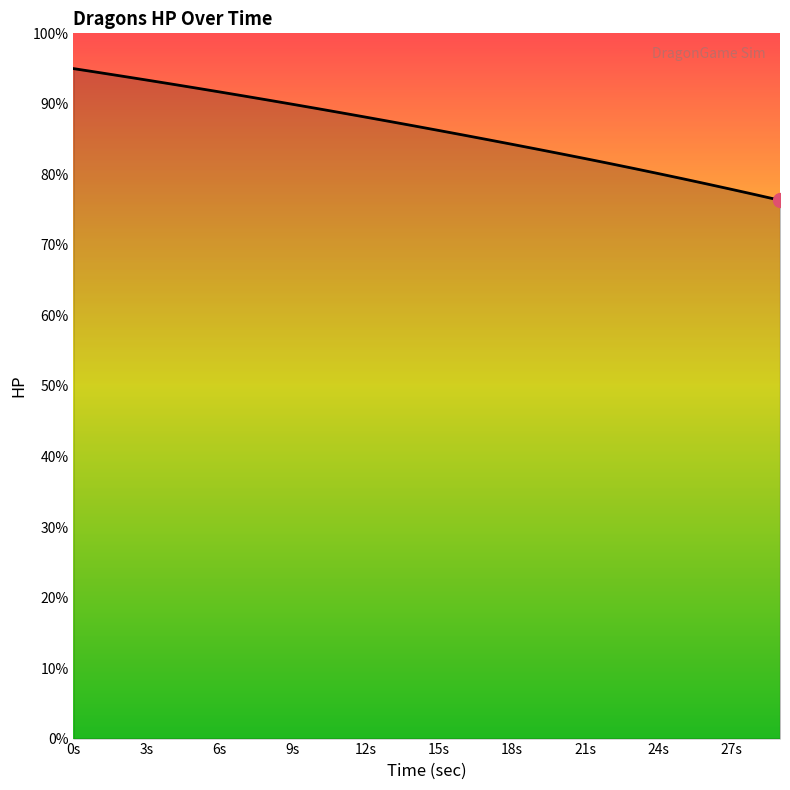

What is the greatest value displayed?

95.0